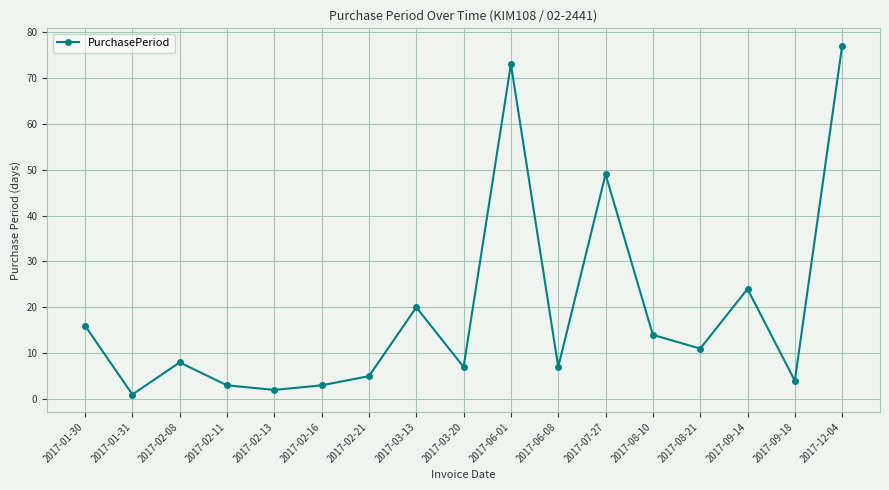

What is the difference between the maximum and minimum values?

76